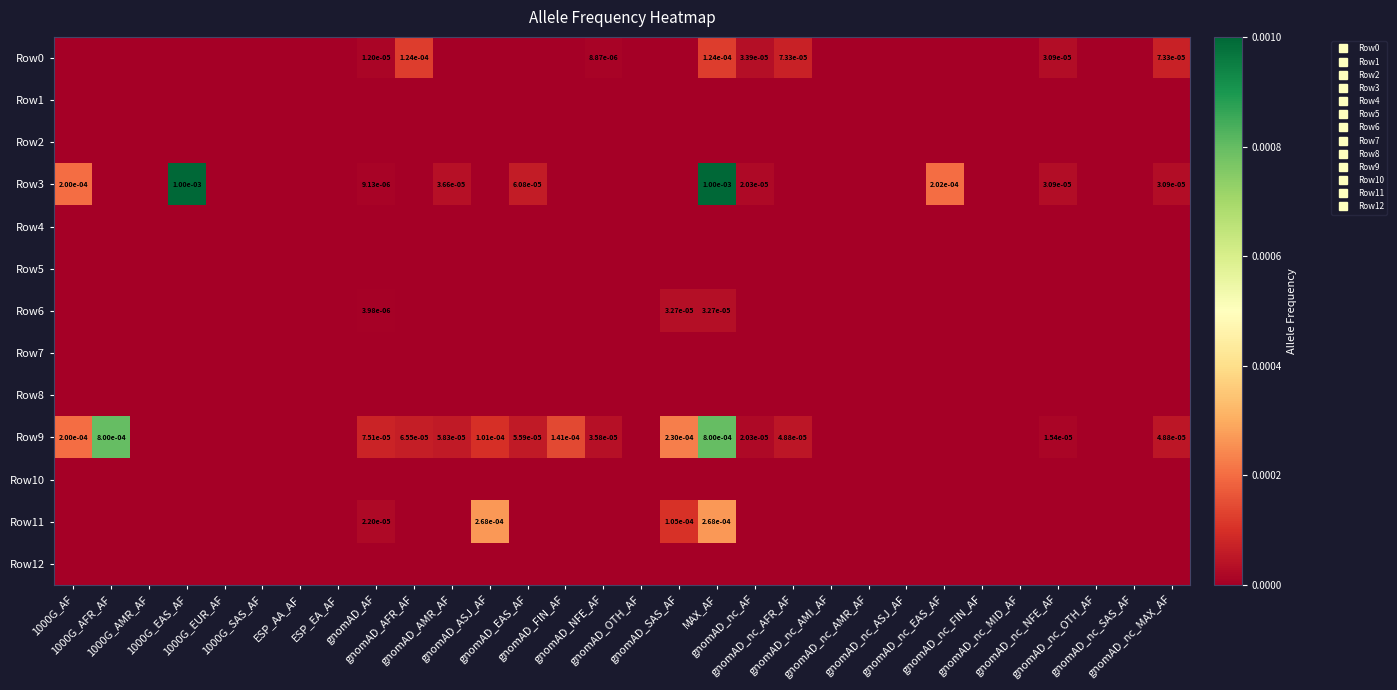

List the series in order of their peak value, highest first.

Row3, Row9, Row11, Row0, Row6, Row1, Row2, Row4, Row5, Row7, Row8, Row10, Row12